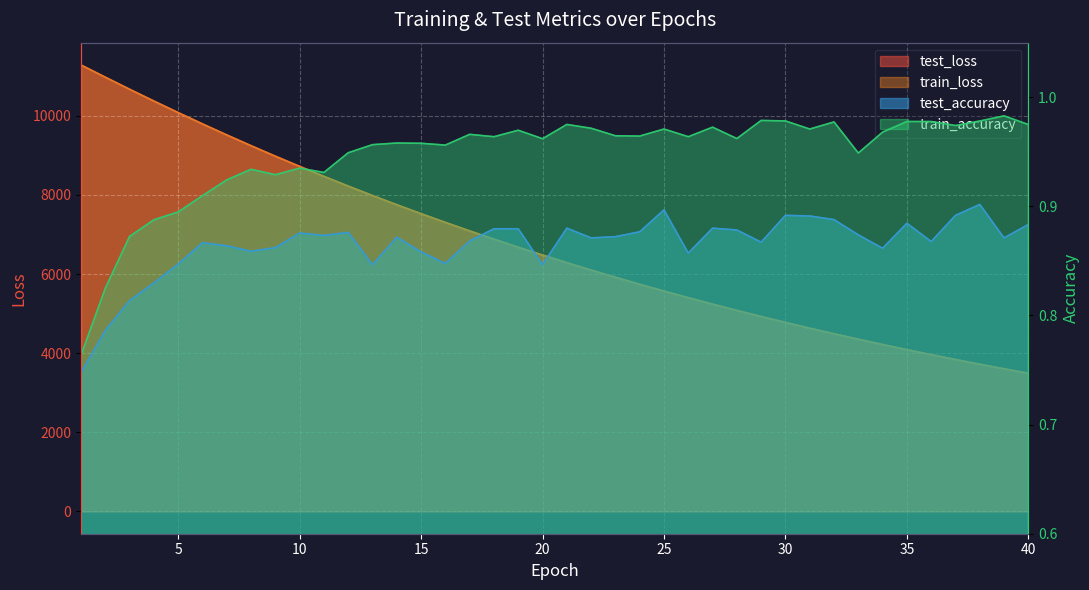

True or false: train_accuracy and test_accuracy cross at least once.

False